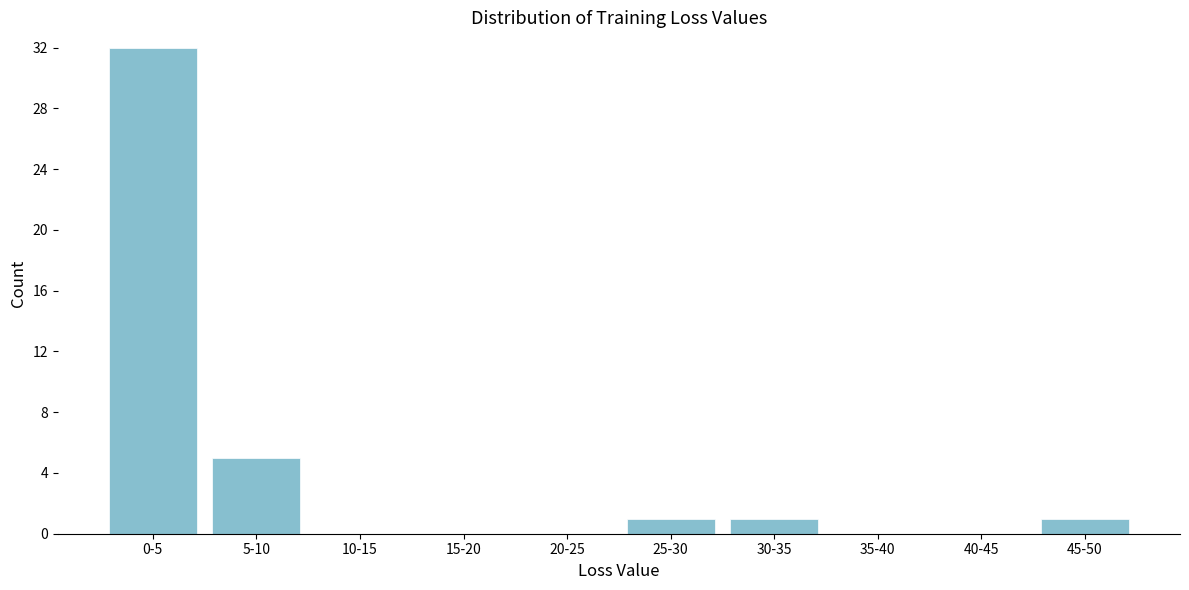

Reading left to right, list all the values displayed in this chart.

0-5=32	5-10=5	10-15=0	15-20=0	20-25=0	25-30=1	30-35=1	35-40=0	40-45=0	45-50=1